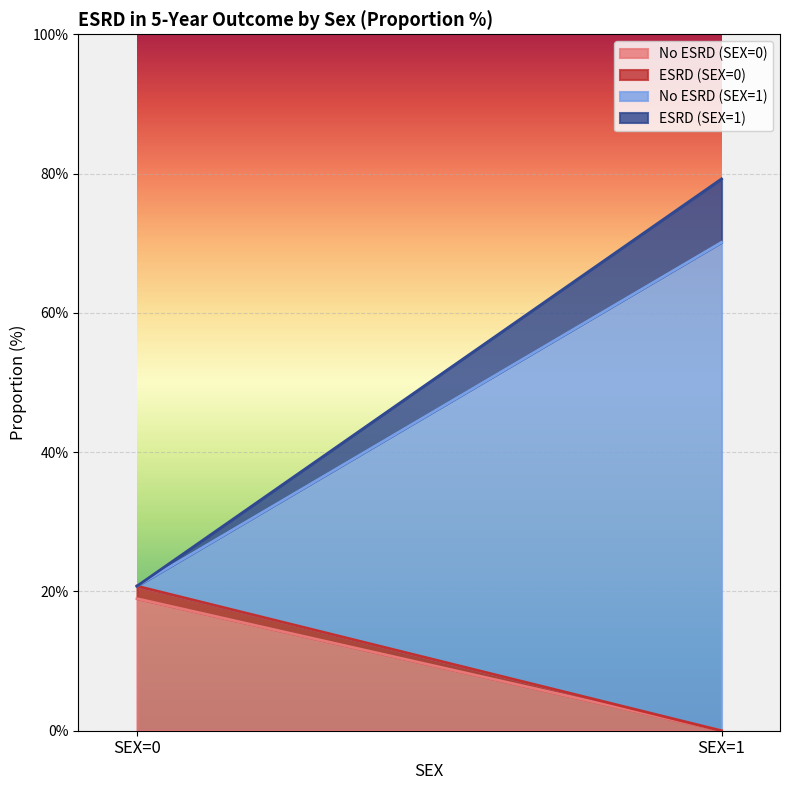

Reading left to right, extract all data points from this chart.

No ESRD (SEX=0): SEX=0=19.0	SEX=1=0.0
ESRD (SEX=0): SEX=0=1.8	SEX=1=0.0
No ESRD (SEX=1): SEX=0=0.0	SEX=1=70.1
ESRD (SEX=1): SEX=0=0.0	SEX=1=9.1